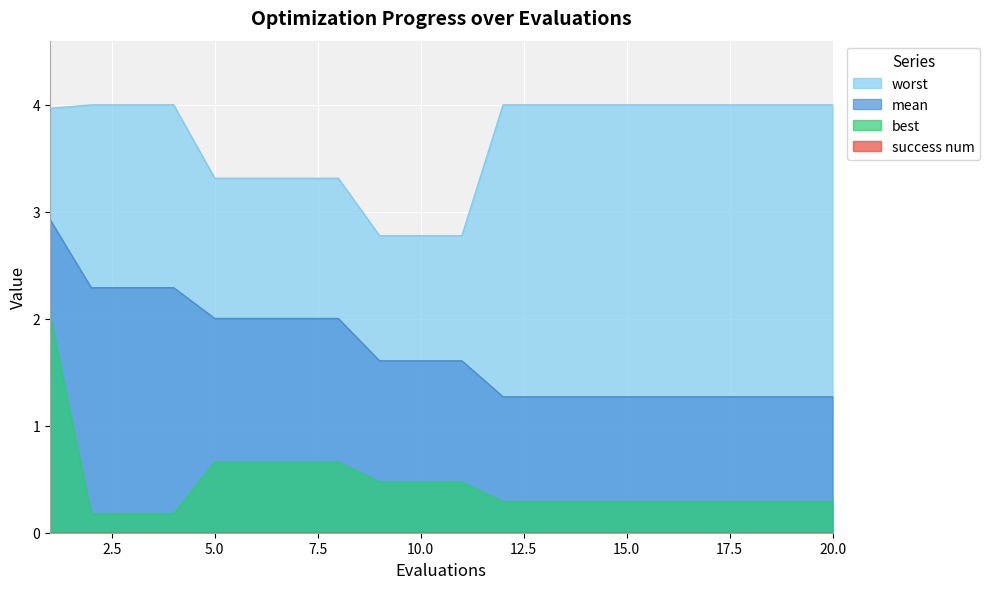

At which category is the sum across all series the highest?

1